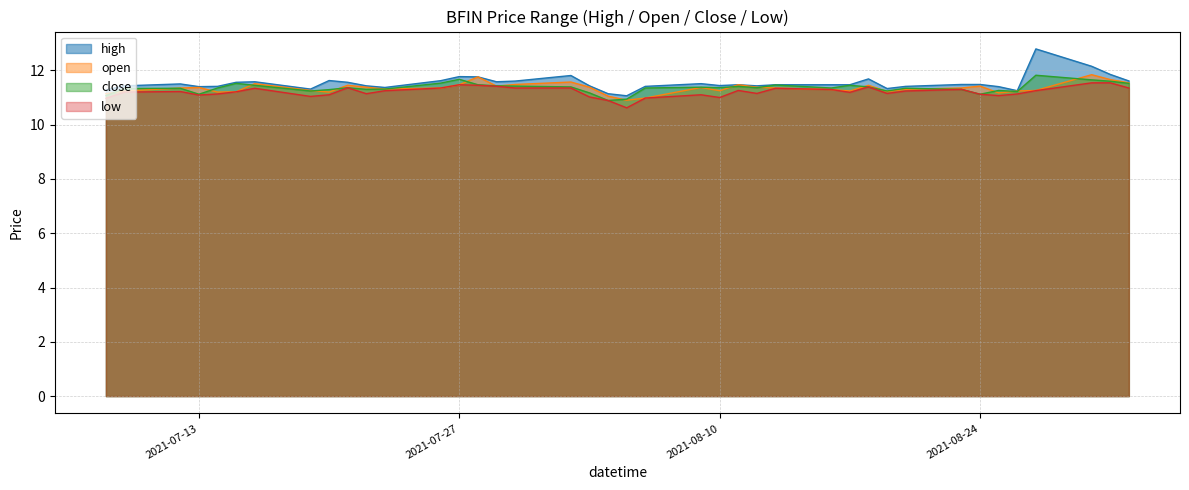

Reading left to right, list all the values displayed in this chart.

high: 11.3	11.4	11.5	11.4	11.4	11.6	11.6	11.3	11.6	11.6	11.4	11.4	11.6	11.8	11.8	11.6	11.6	11.8	11.4	11.1	11.1	11.4	11.5	11.4	11.5	11.4	11.5	11.5	11.5	11.7	11.3	11.4	11.5	11.5	11.4	11.2	12.8	12.2	11.8	11.6
open: 11.1	11.2	11.3	11.4	11.2	11.2	11.5	11.3	11.2	11.4	11.4	11.3	11.3	11.5	11.8	11.4	11.5	11.6	11.4	11.1	10.9	11.0	11.4	11.2	11.5	11.4	11.3	11.3	11.2	11.4	11.2	11.3	11.3	11.4	11.2	11.2	11.3	11.8	11.7	11.5
close: 11.1	11.3	11.3	11.1	11.3	11.5	11.4	11.2	11.3	11.4	11.3	11.3	11.5	11.7	11.5	11.4	11.4	11.4	11.2	10.9	10.9	11.3	11.4	11.4	11.4	11.4	11.5	11.3	11.4	11.4	11.2	11.3	11.3	11.1	11.3	11.2	11.8	11.7	11.6	11.5
low: 11.0	11.2	11.2	11.1	11.1	11.2	11.3	11.0	11.1	11.4	11.1	11.2	11.3	11.5	11.4	11.4	11.3	11.3	11.0	10.9	10.6	11.0	11.1	11.0	11.3	11.2	11.3	11.3	11.2	11.4	11.2	11.2	11.3	11.1	11.1	11.1	11.3	11.5	11.5	11.3